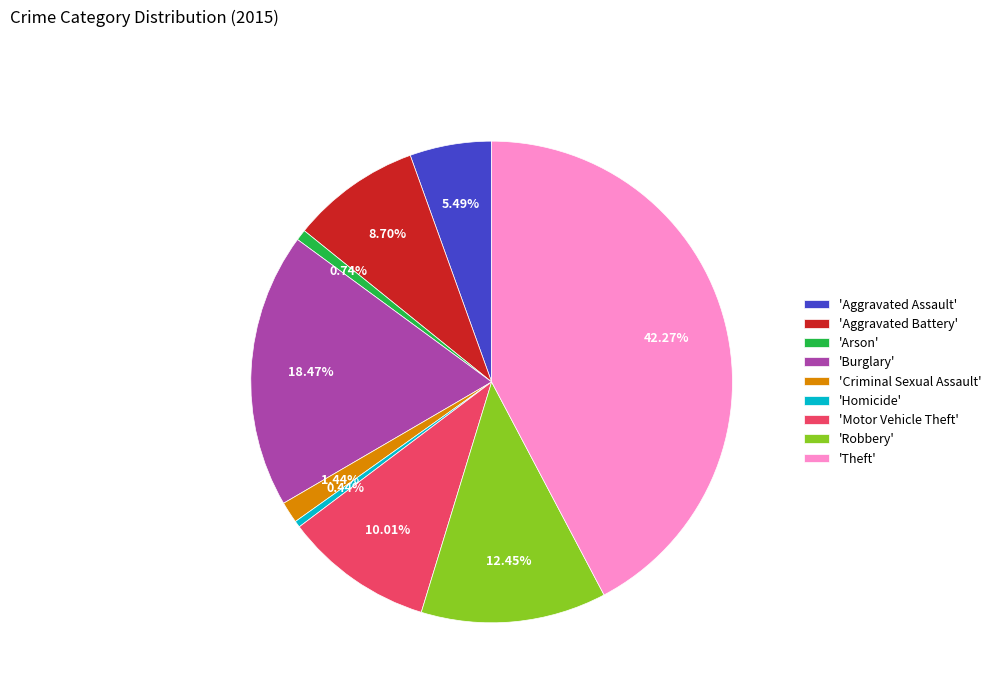

Is the sum of 'Theft' and 'Aggravated Assault' greater than half?

No